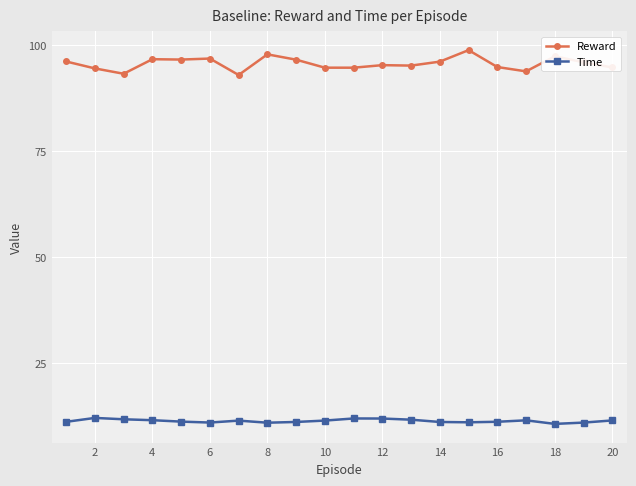

Which series has the largest range (max minus min)?

Reward